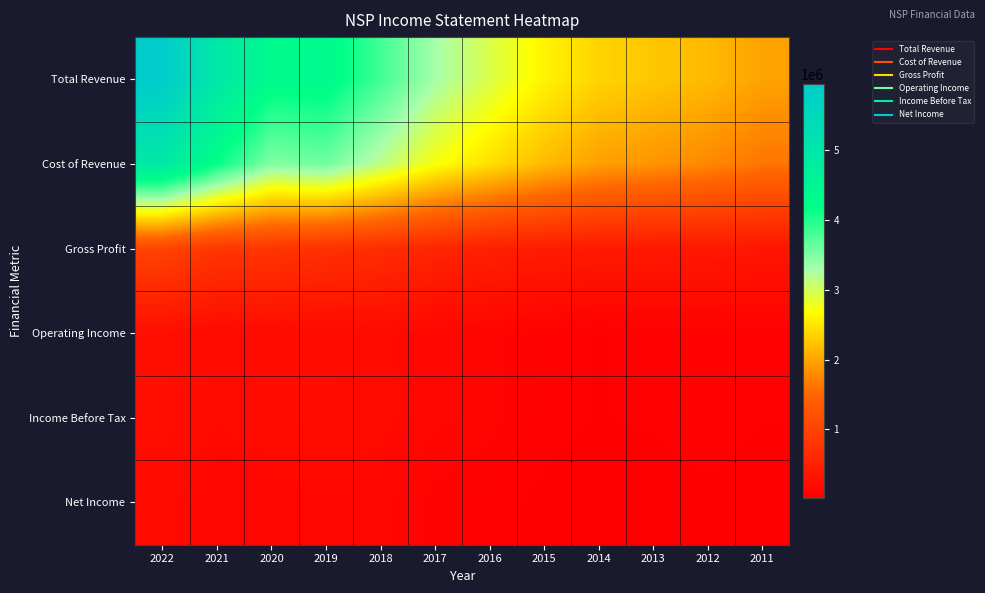

What is the greatest value displayed?

5938800